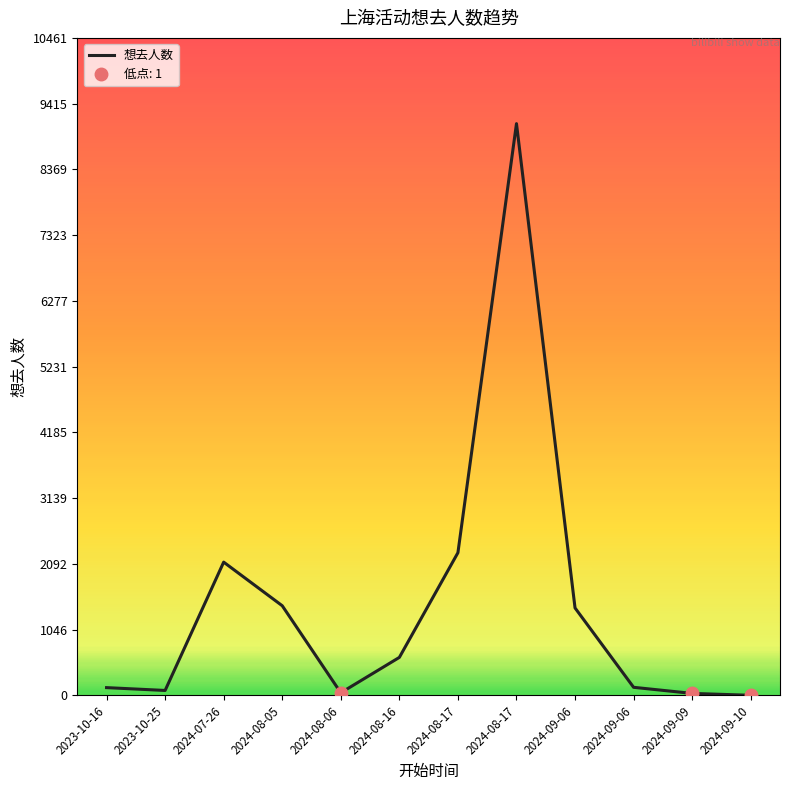

How many lines are shown in the chart?

1